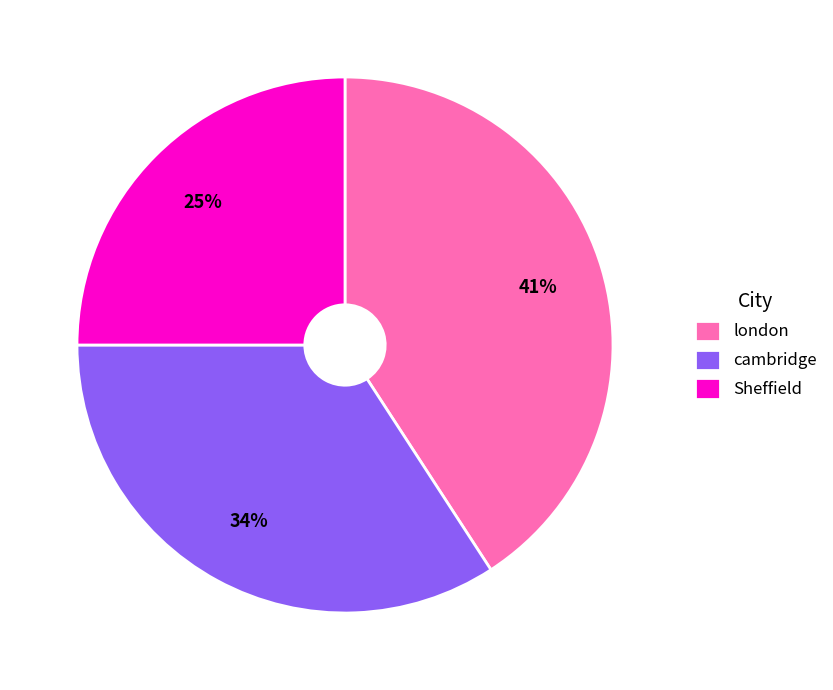

Do cambridge and Sheffield together represent more than half of the pie?

Yes